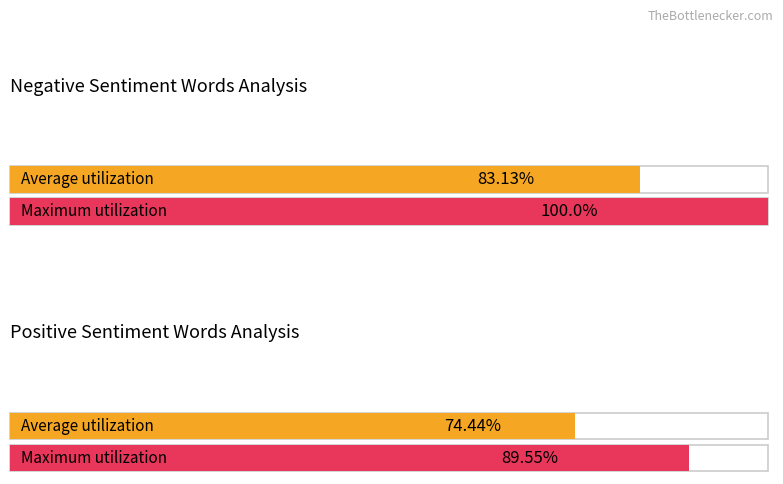

Which series has the largest total across all categories?

Maximum utilization